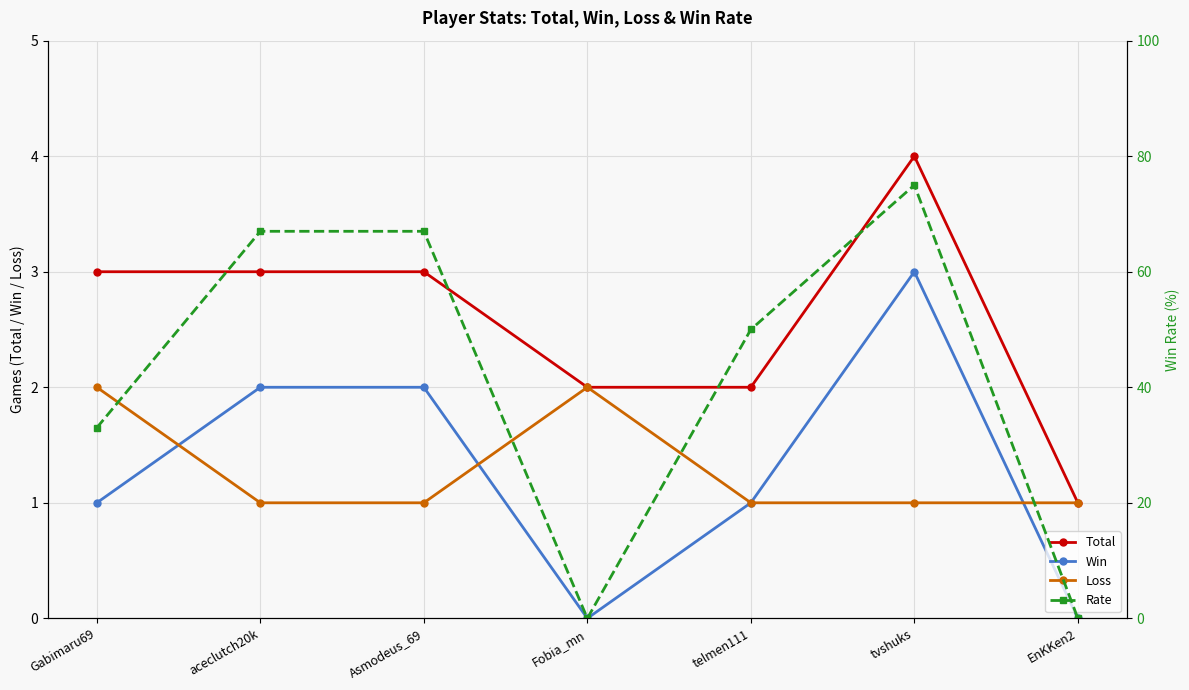

What is the label of the 5th point from the left?

telmen111